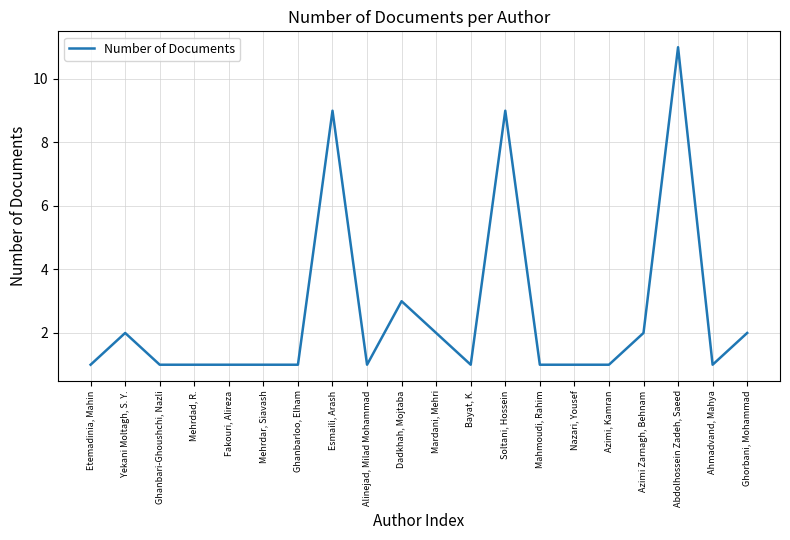

Is it true that the value at Soltani, Hossein is 9?

True